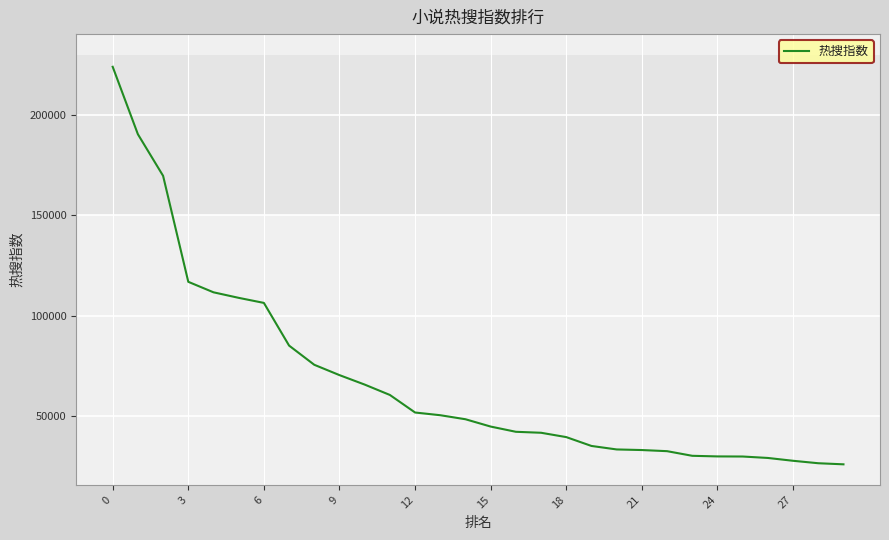

What is the maximum value shown in the chart?

223935